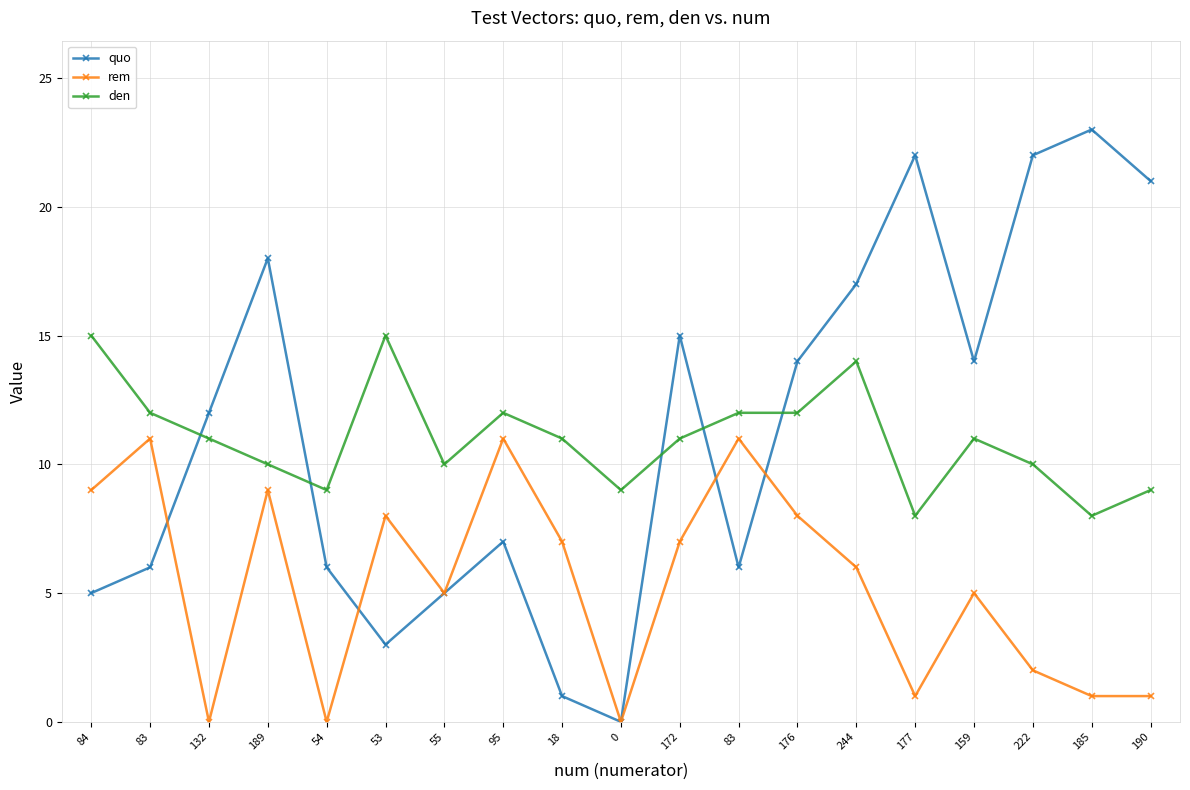

Does the chart have visible grid lines?

Yes